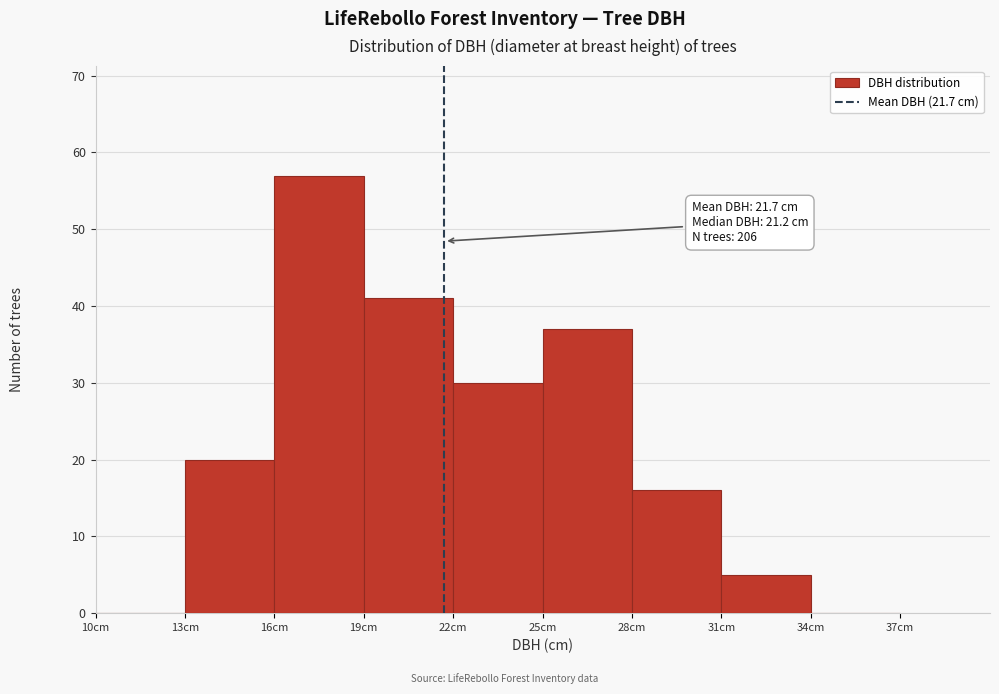

Which range on the x-axis has the tallest bar?

16 to 19